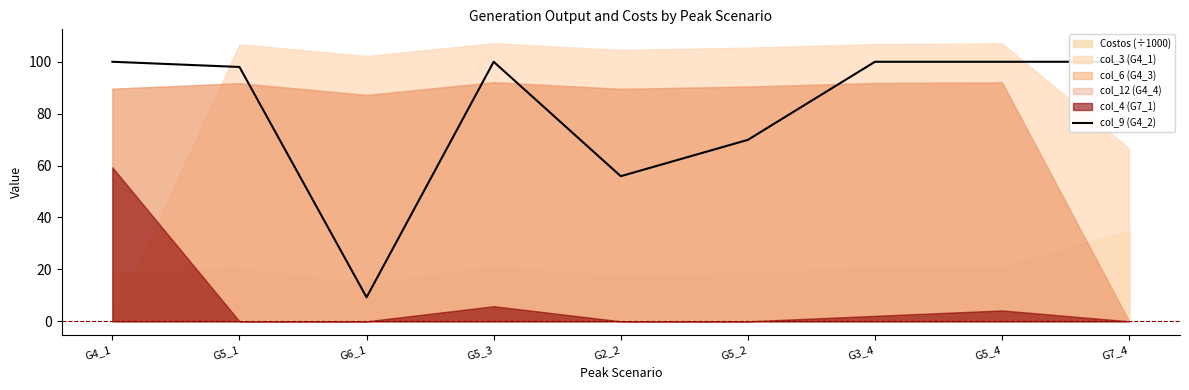

Reading left to right, what are all the values shown in this chart?

100.0	98.0	9.2	100.0	55.9	69.9	100.0	100.0	100.0